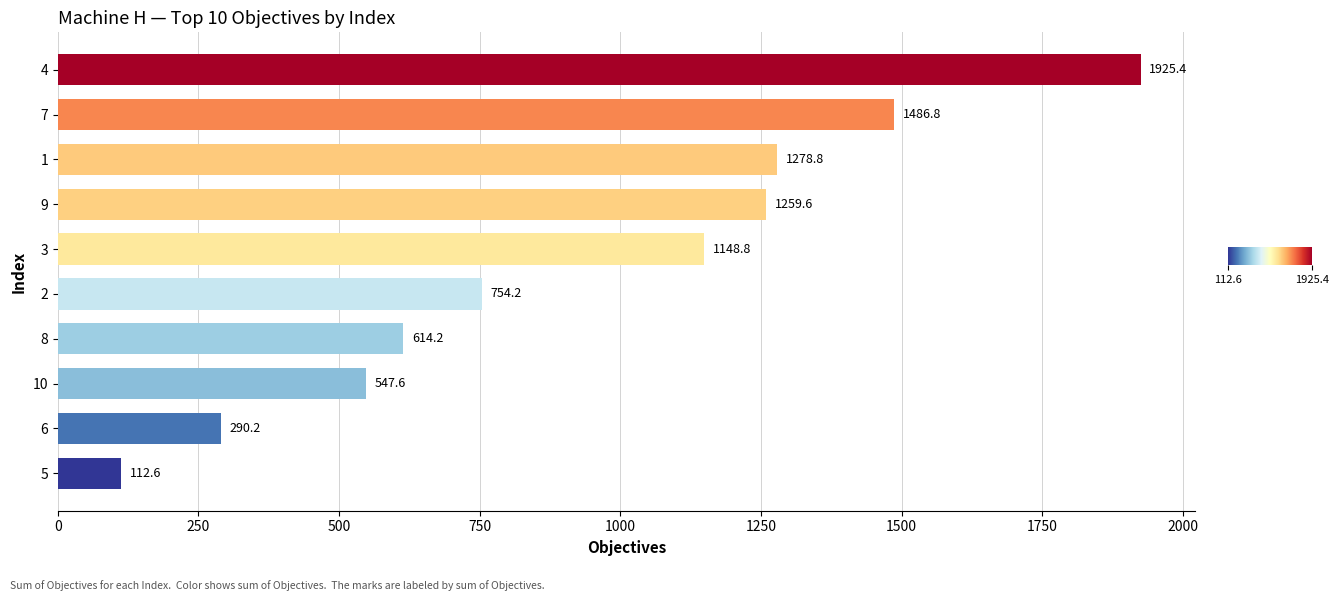

What value does the data have at 1?

1278.8